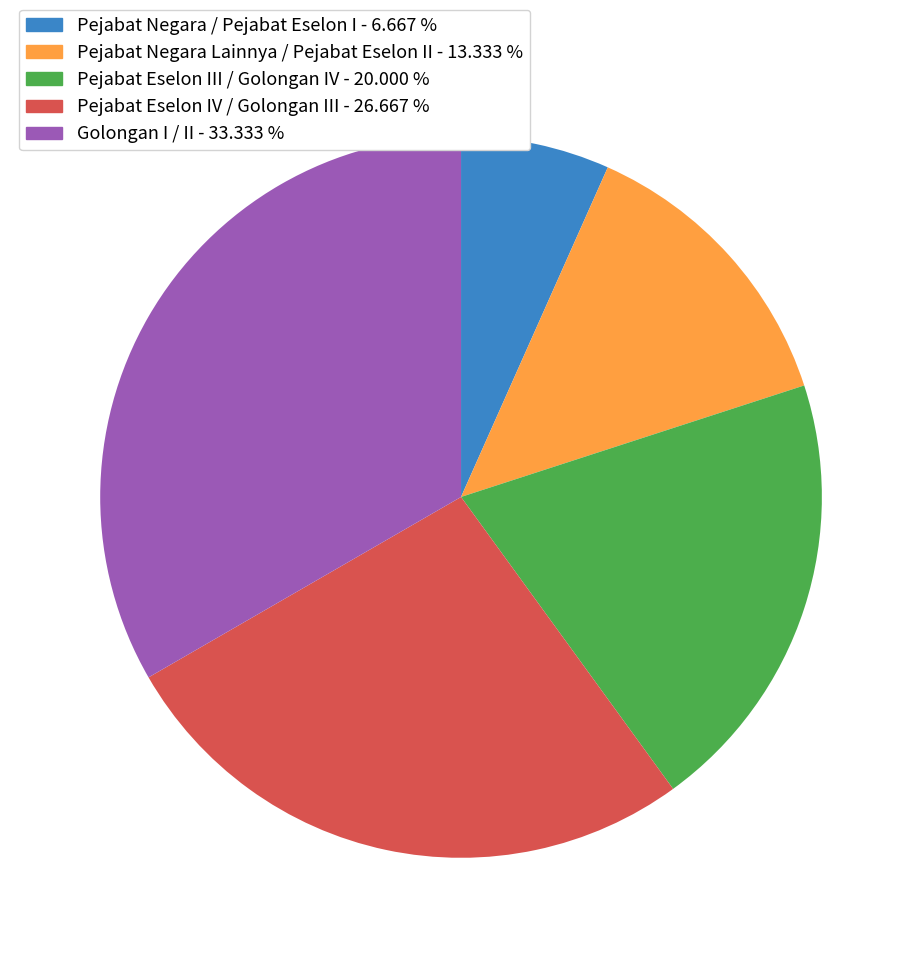

Is it true that Pejabat Negara / Pejabat Eselon I is 7% of the pie?

True